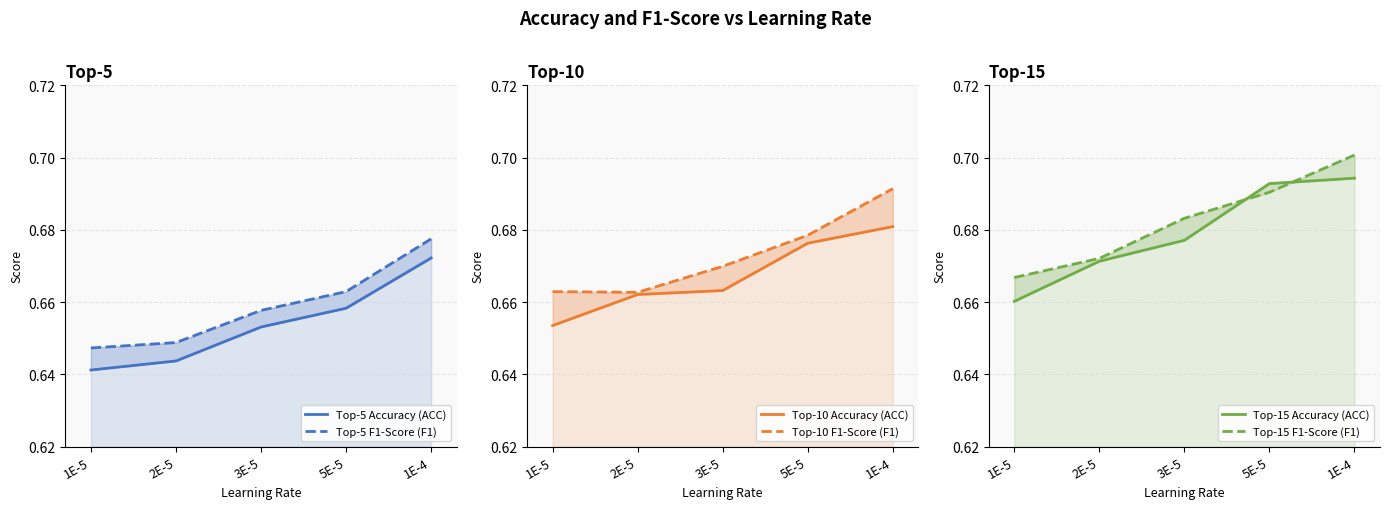

True or false: Top-10 F1-Score (F1) and Top-5 F1-Score (F1) intersect in this chart.

False